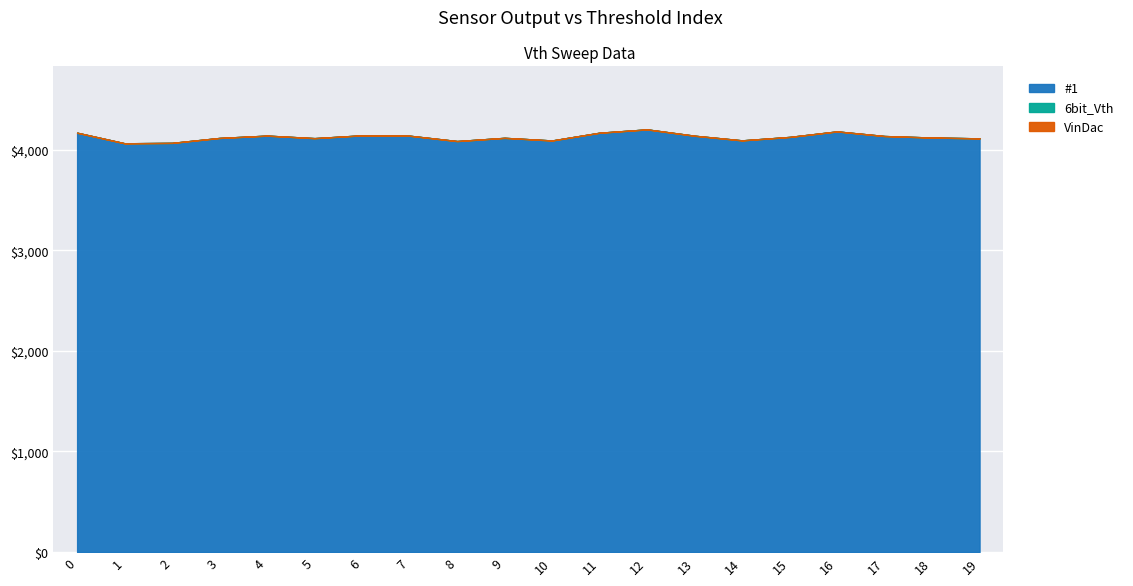

Between 13 and 3, which is larger?

13